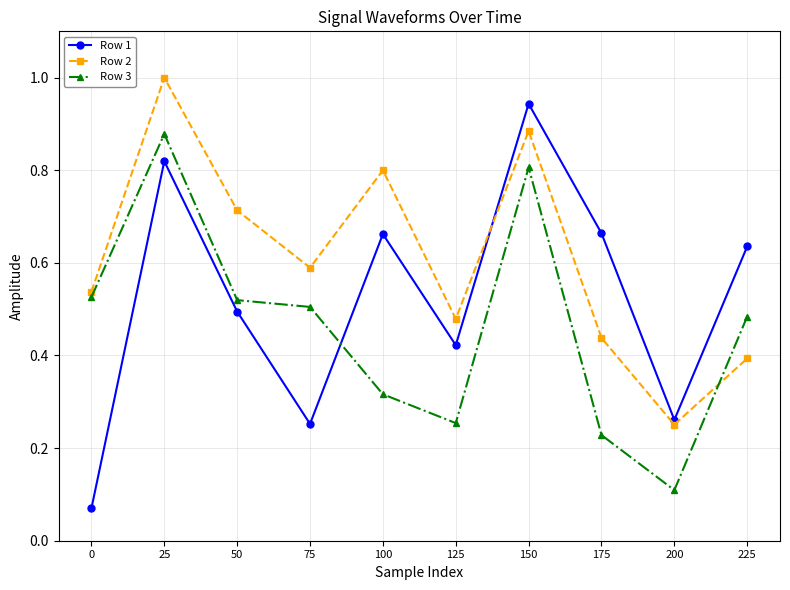

List the series in order of their overall mean, lowest first.

Row 3, Row 1, Row 2